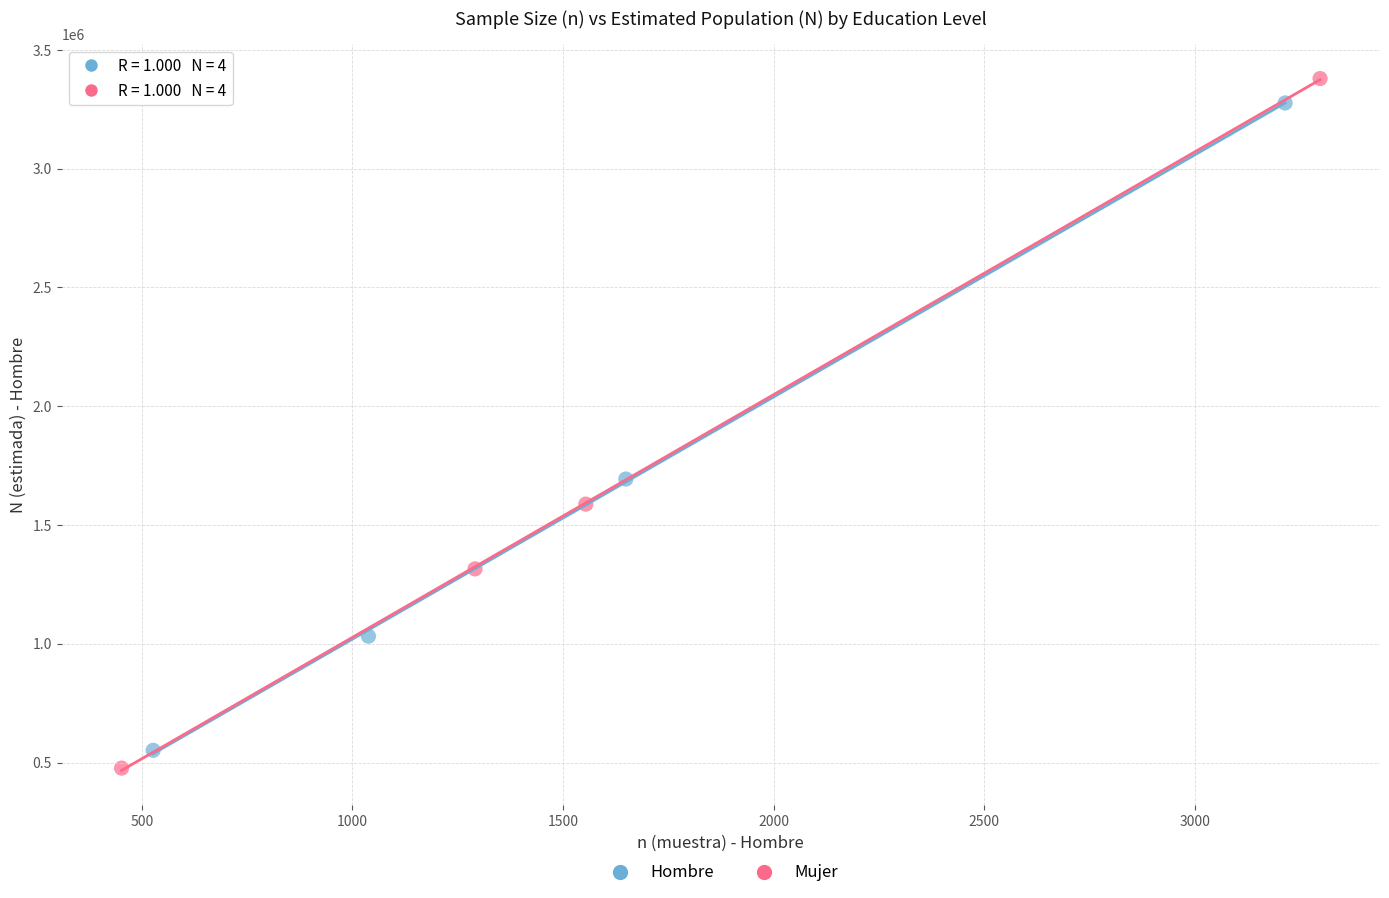

Which series has the widest spread of Y values?

Mujer